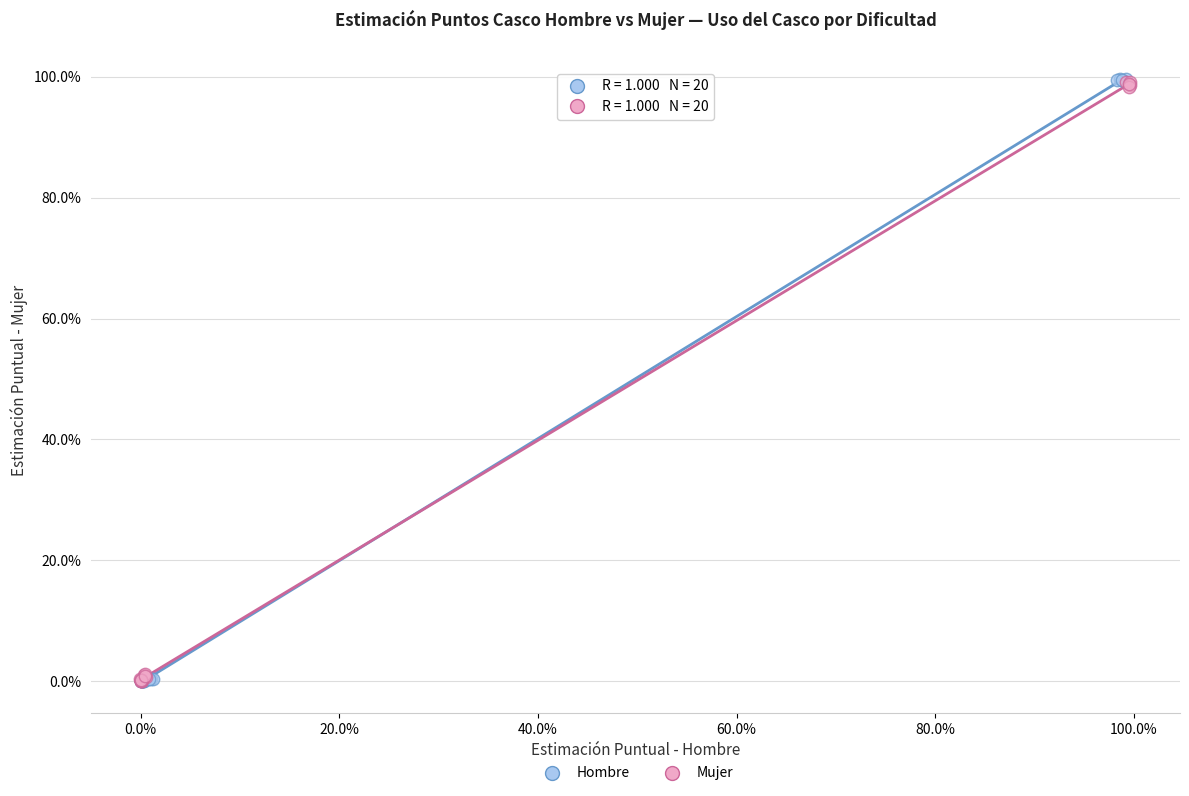

Which series has the largest Y range (max minus min)?

Hombre